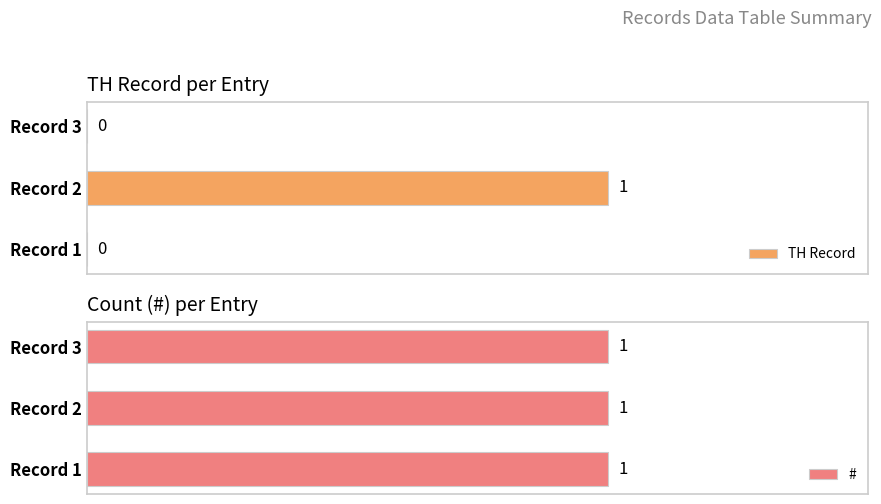

Which series has the largest total across all categories?

#